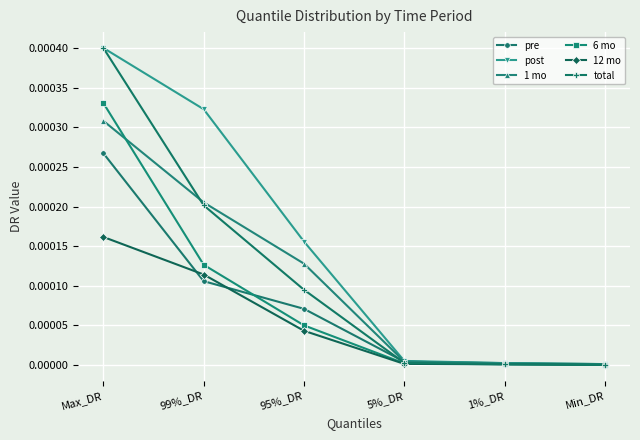

How many lines are shown in the chart?

6